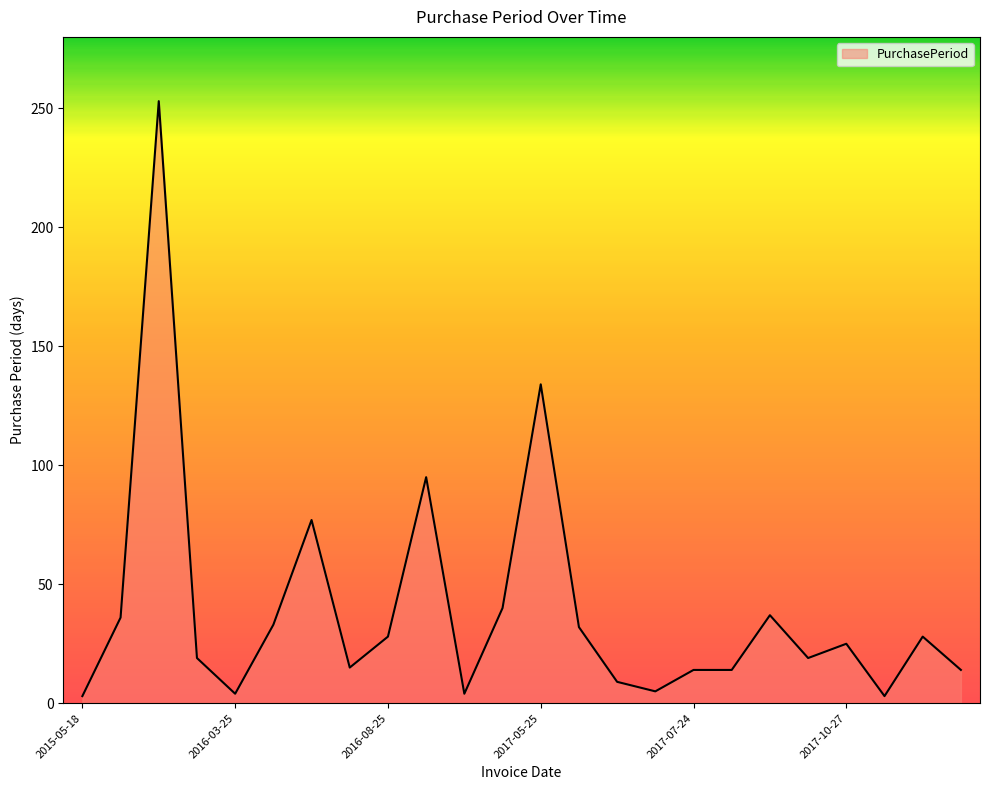

What is the difference between the maximum and minimum values?

250